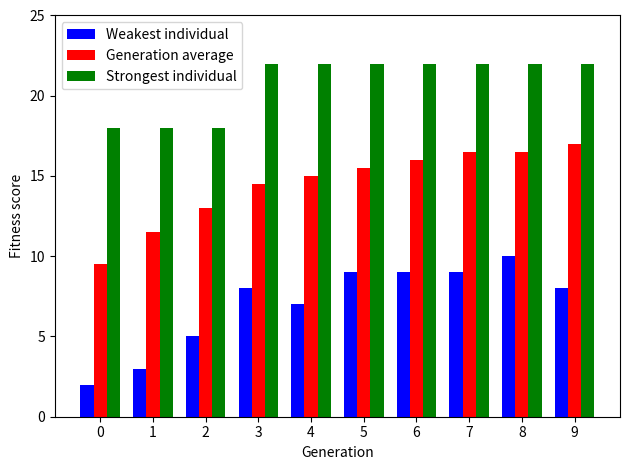

What is the approximate value of Strongest individual at 0?

18.0